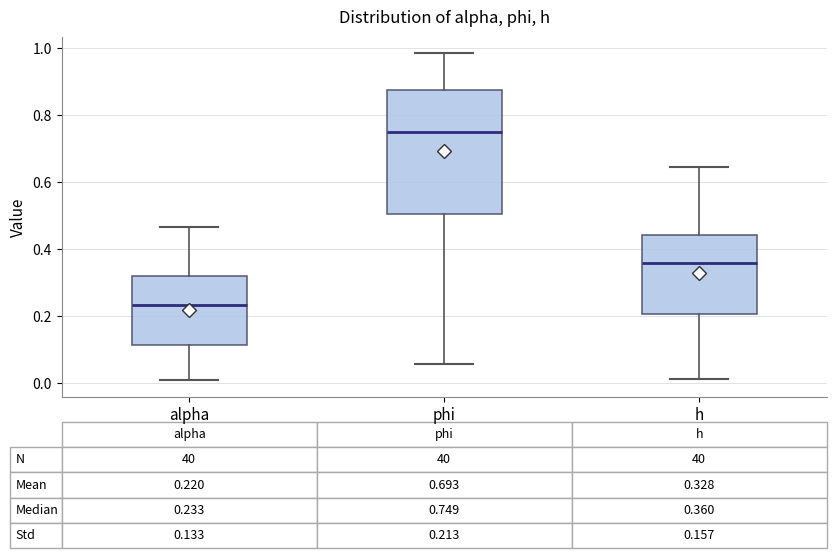

Comparing the boxes themselves (not the whiskers), which one is the tallest?

phi